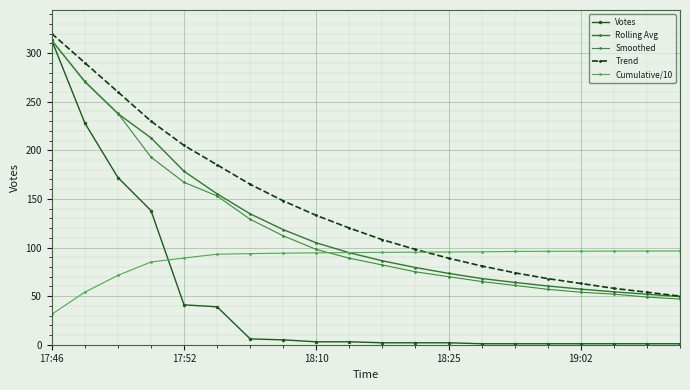

Which series has the largest total across all categories?

Trend